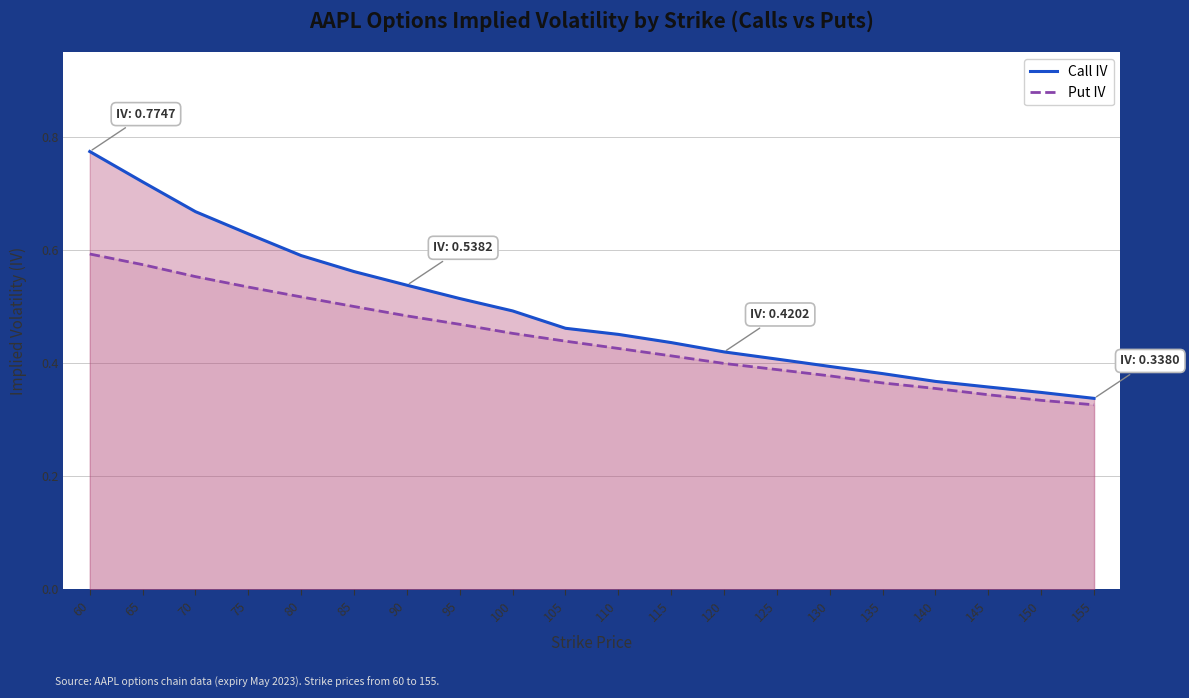

What is the value of the Call IV point at the 1st from the left?

0.8